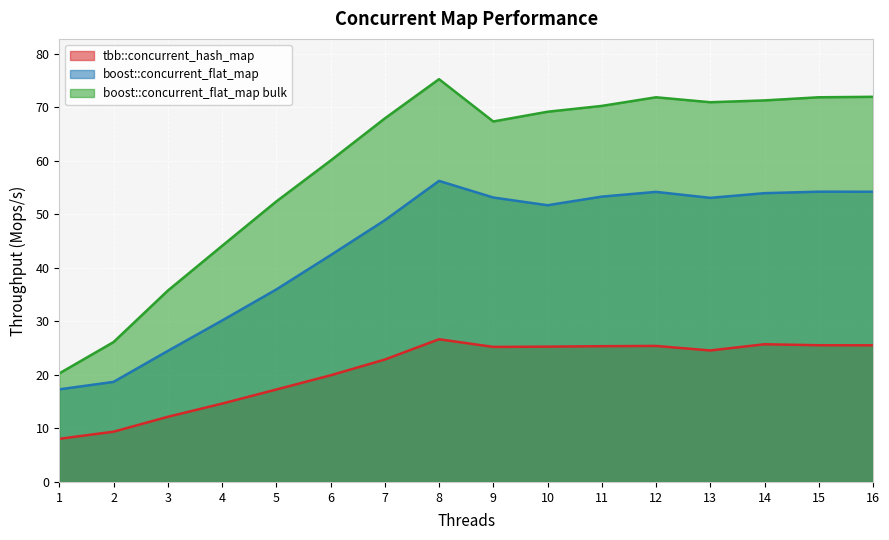

True or false: tbb::concurrent_hash_map and boost::concurrent_flat_map intersect in this chart.

False